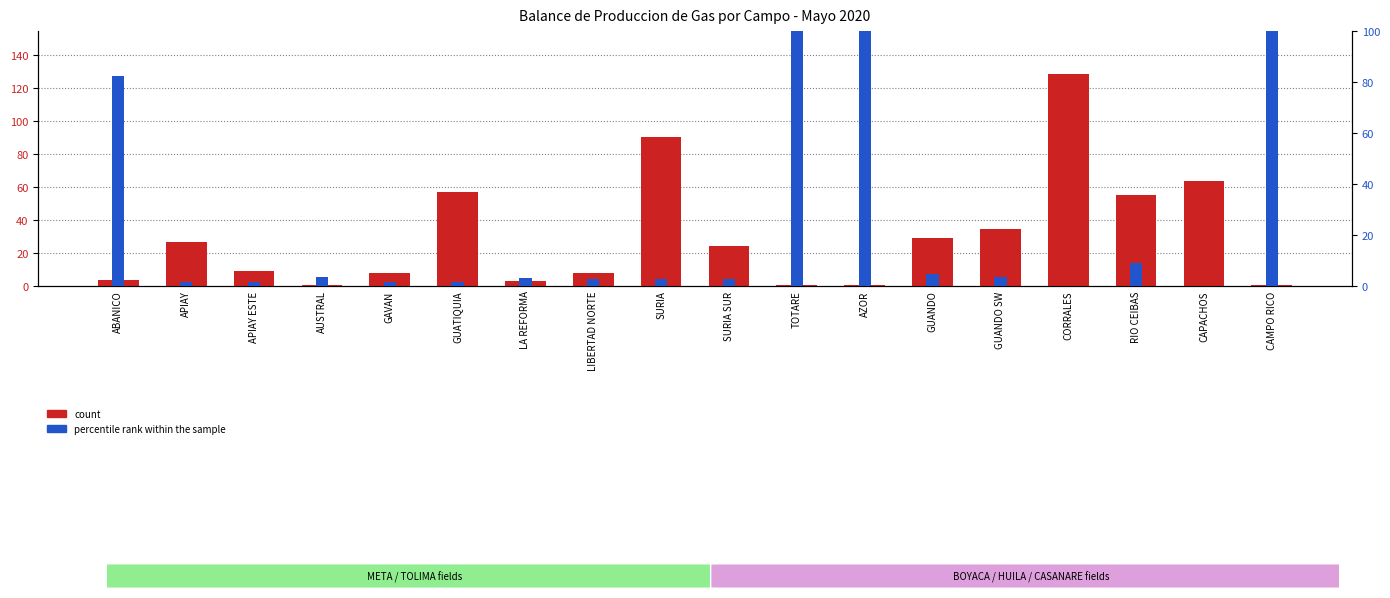

Are the bars horizontal?

No